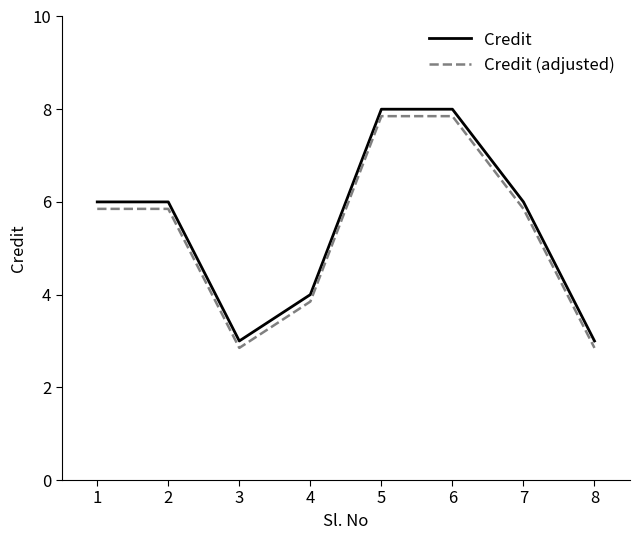

What is the minimum value for Credit (adjusted)?

2.9